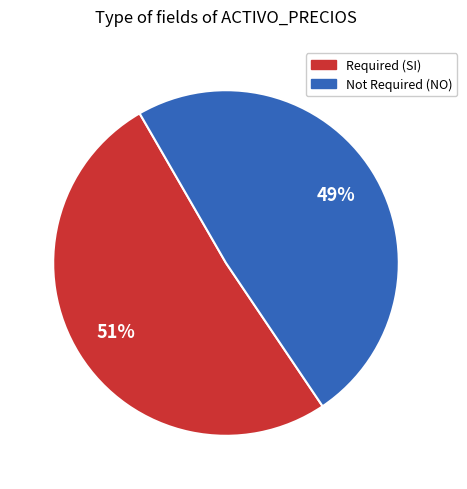

What is the ratio of the value at Required (SI) to the value at Not Required (NO)?

1.0